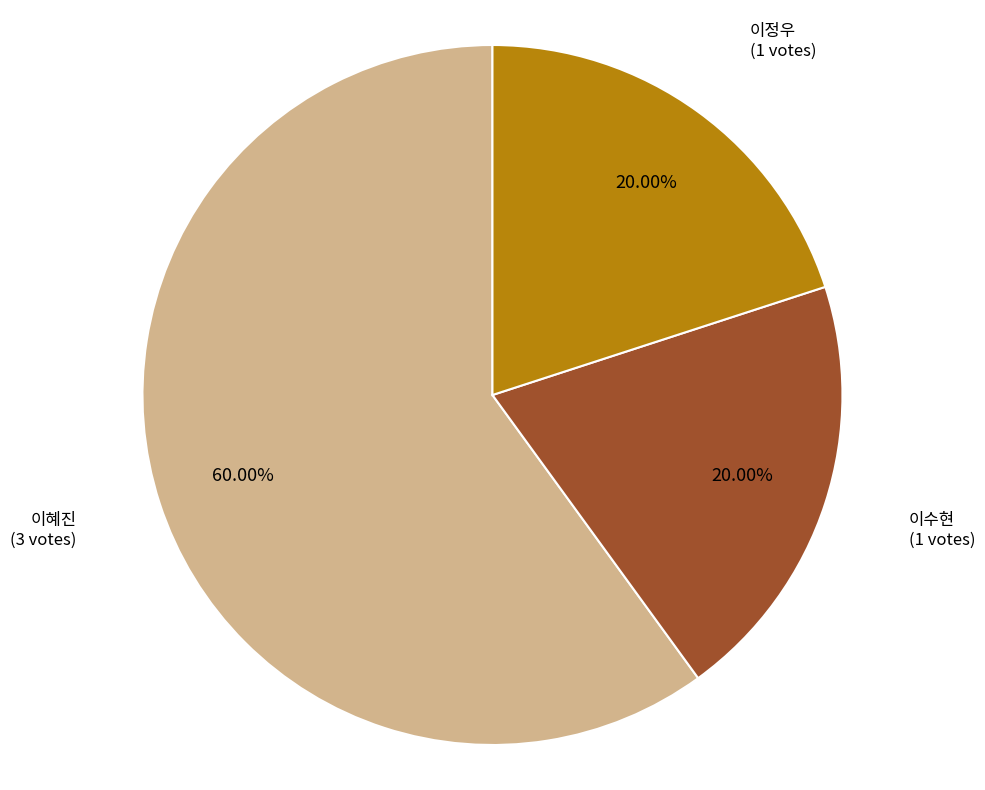

Does any single category account for the majority?

Yes